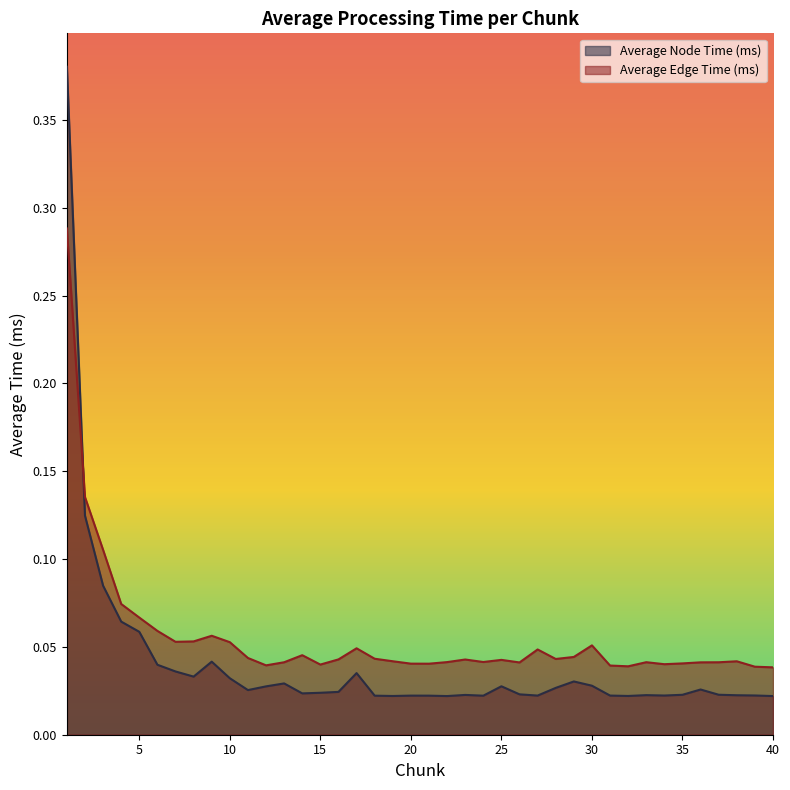

Does the chart display data point markers on the line(s)?

No